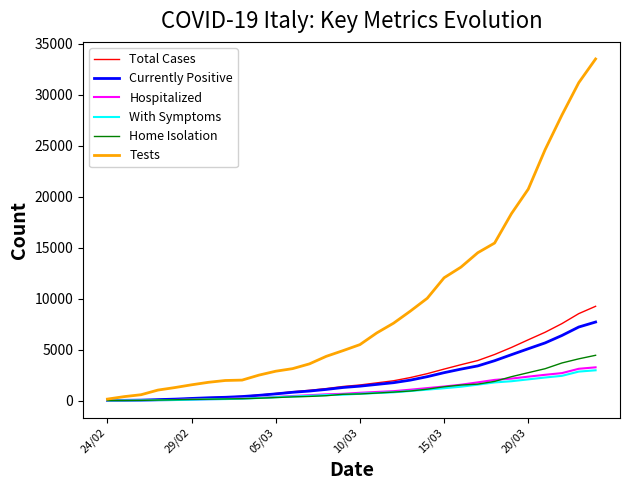

What is the highest value of the Currently Positive series?

7711